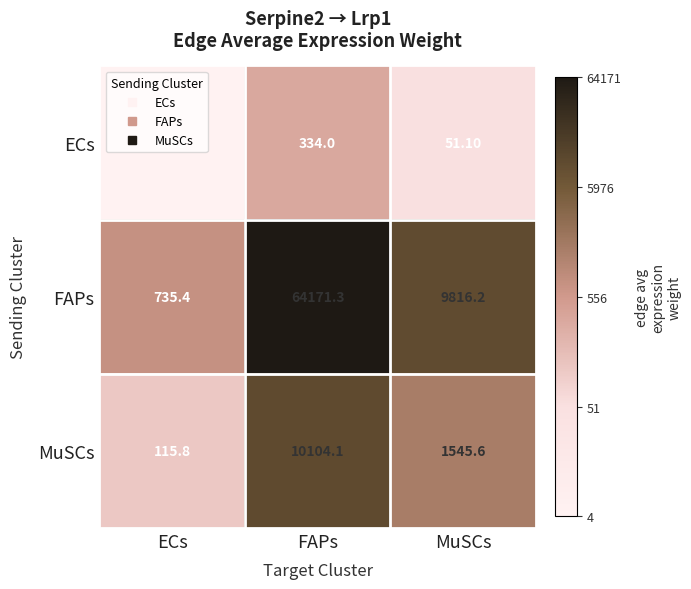

Which series has the widest spread of values?

FAPs